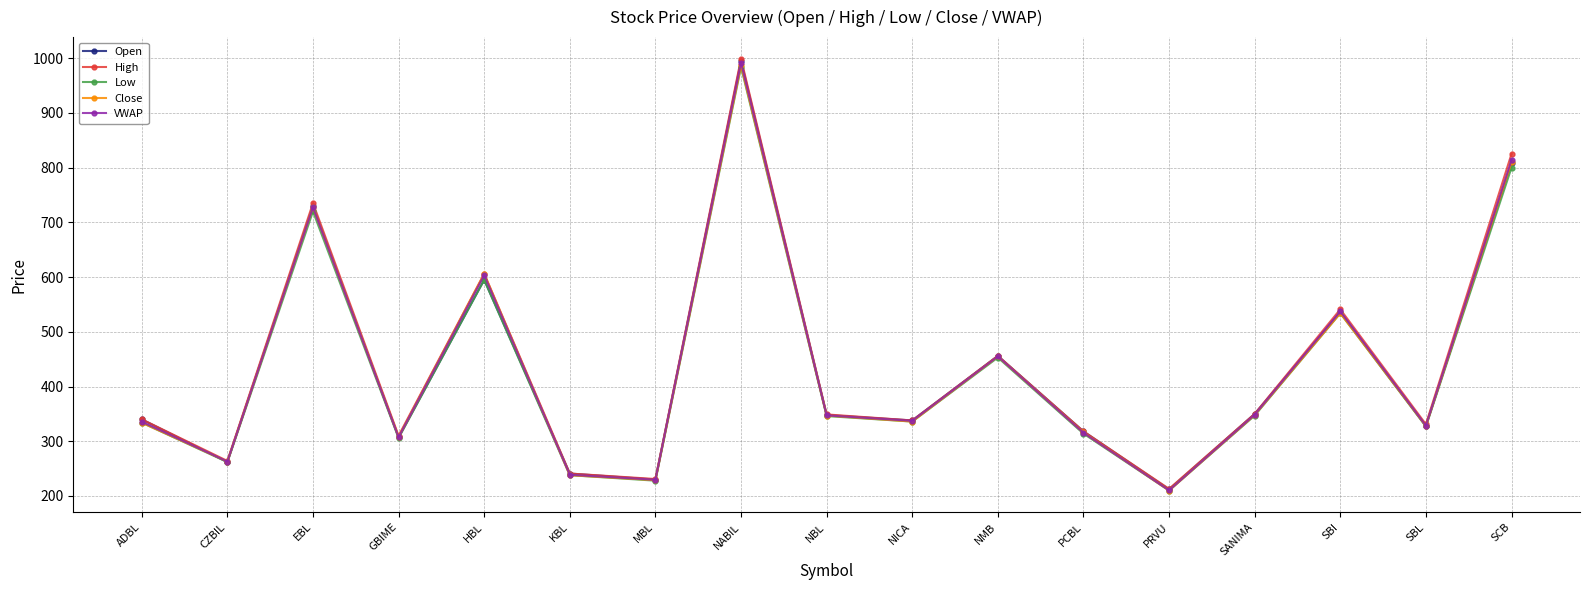

What value does the VWAP series have at NBL?

347.3